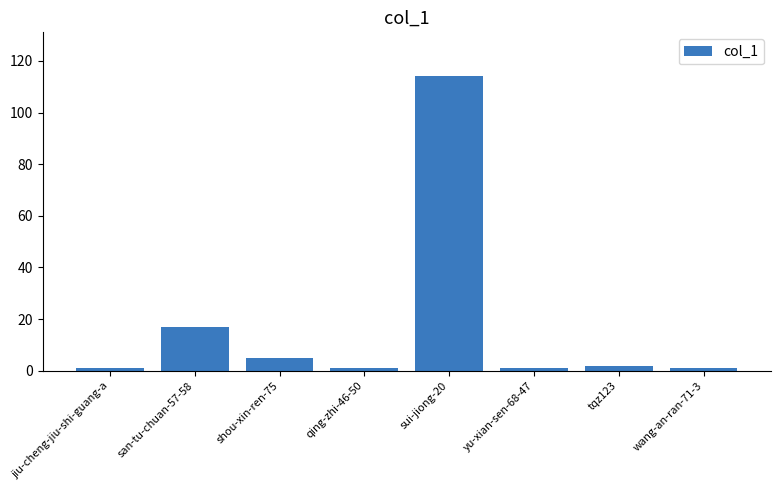

How many bars are there in total?

8